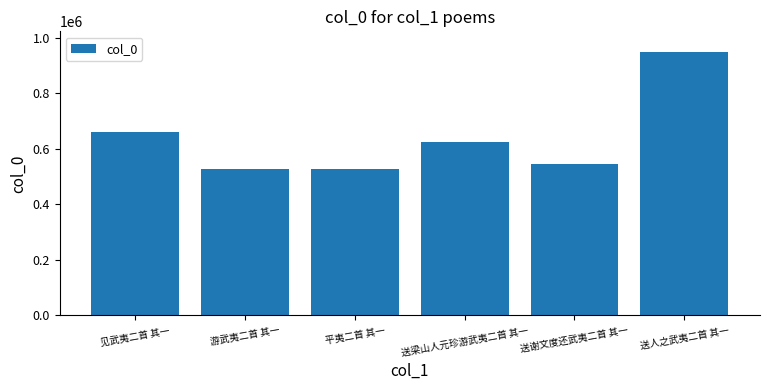

What is the ratio of the value at 送梁山人元珍游武夷二首 其一 to the value at 送人之武夷二首 其一?

0.7